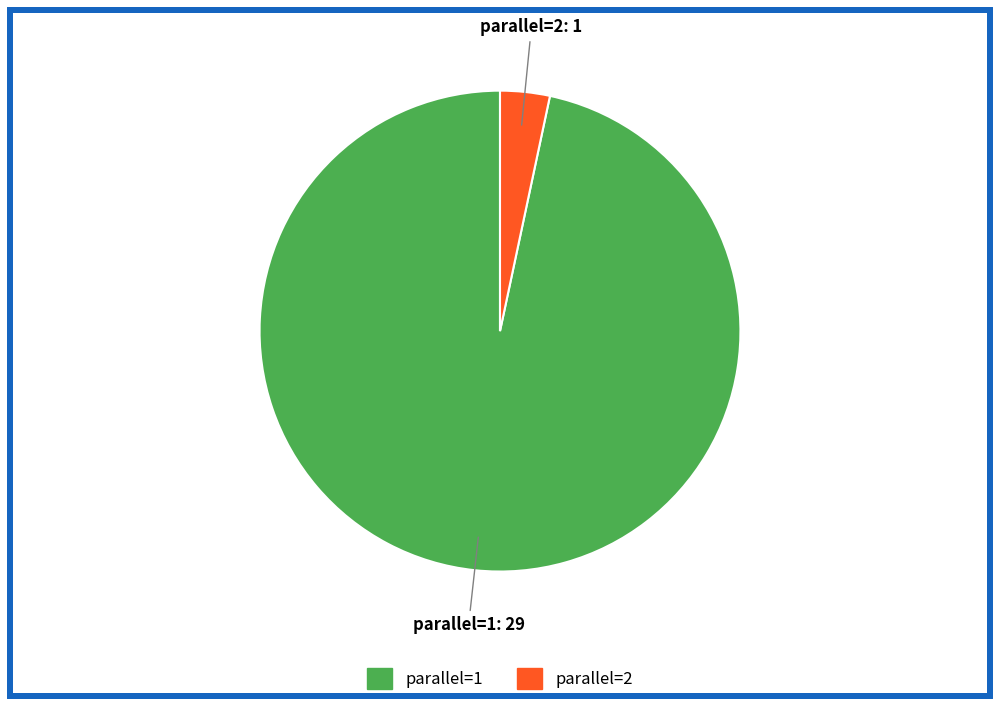

Which category has the biggest portion of the pie?

parallel=1